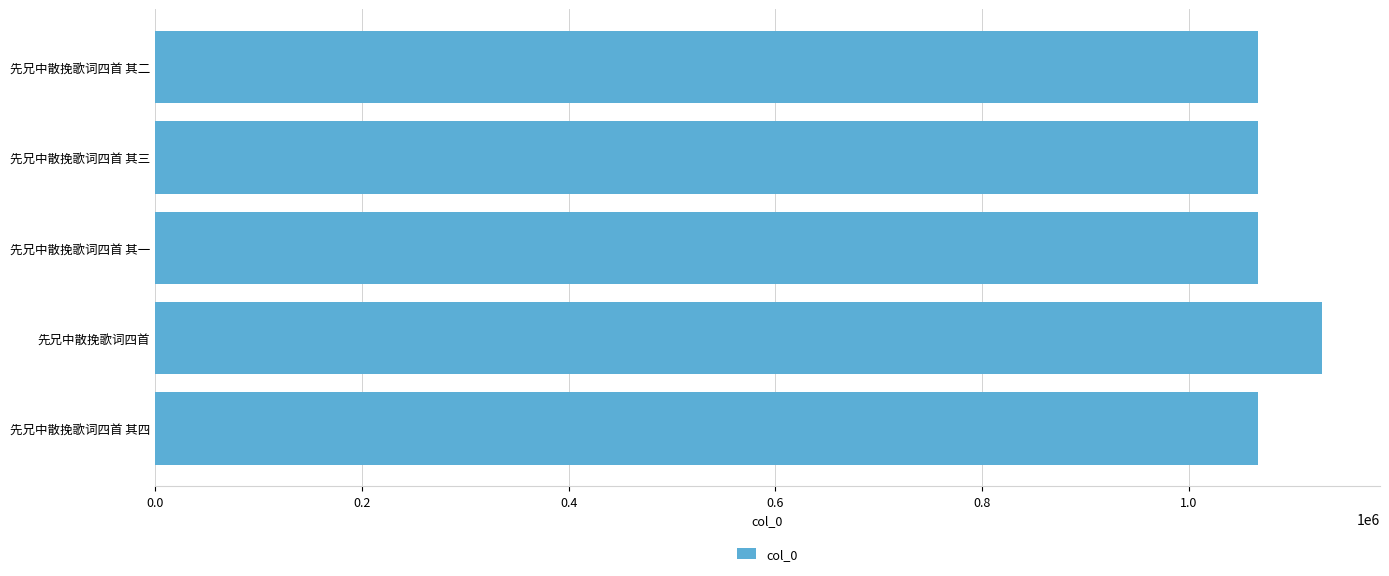

Are the bars grouped side by side (vs. stacked)?

No